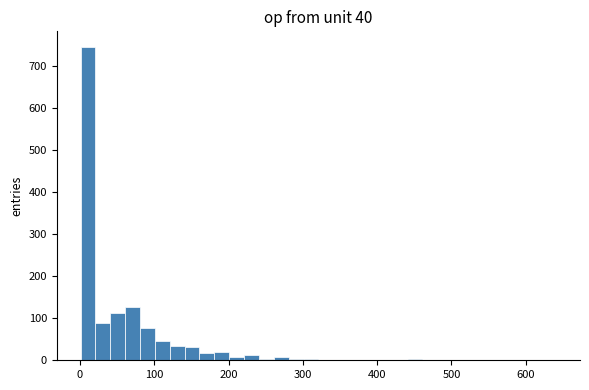

Around what value on the x-axis is the tallest bar? Give the approximate position of its centre, as read against the axis.

10